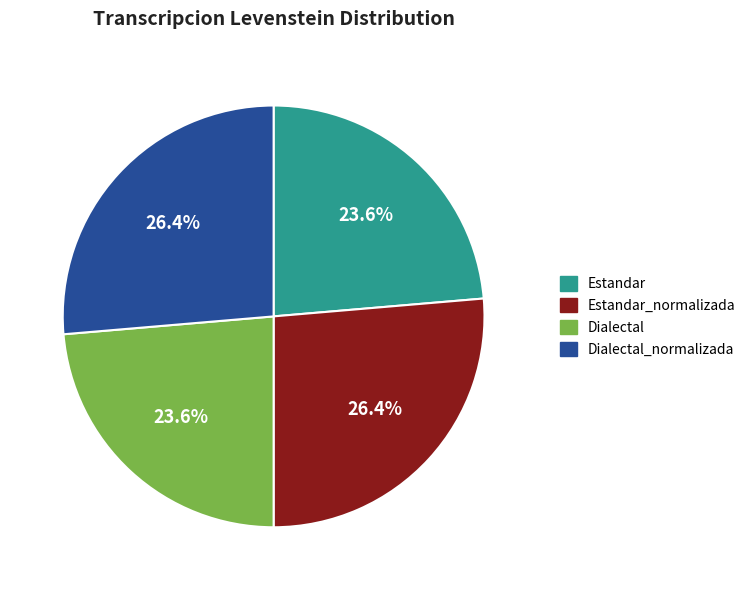

Does any single category account for the majority?

No